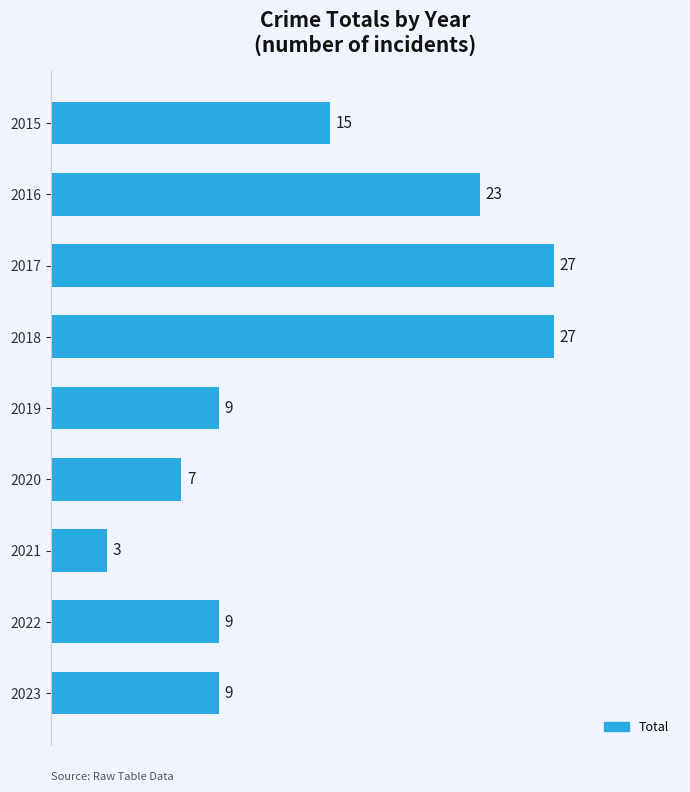

What is the greatest value displayed?

27